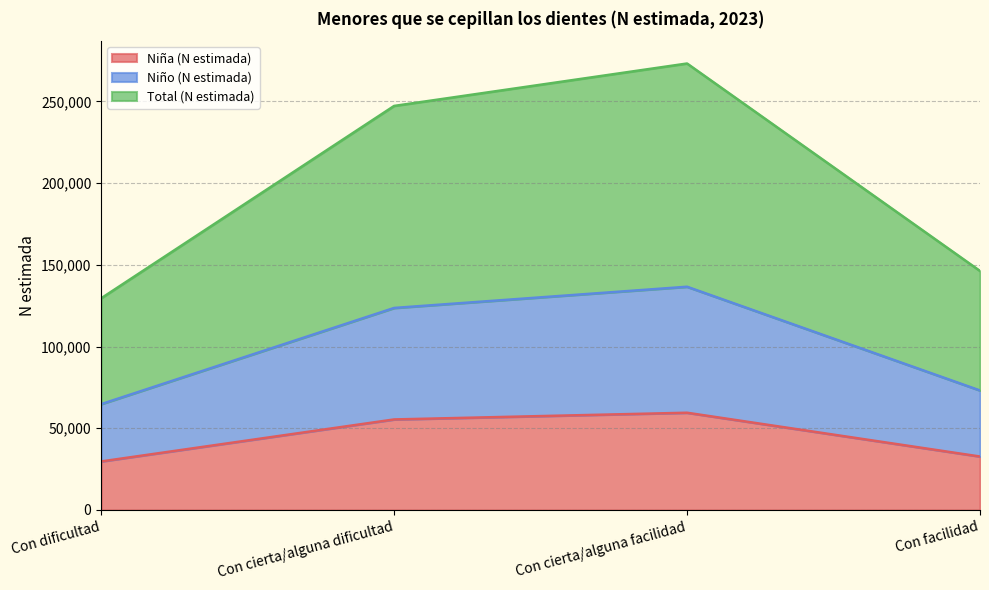

True or false: Niño (N estimada) and Total (N estimada) cross at least once.

False